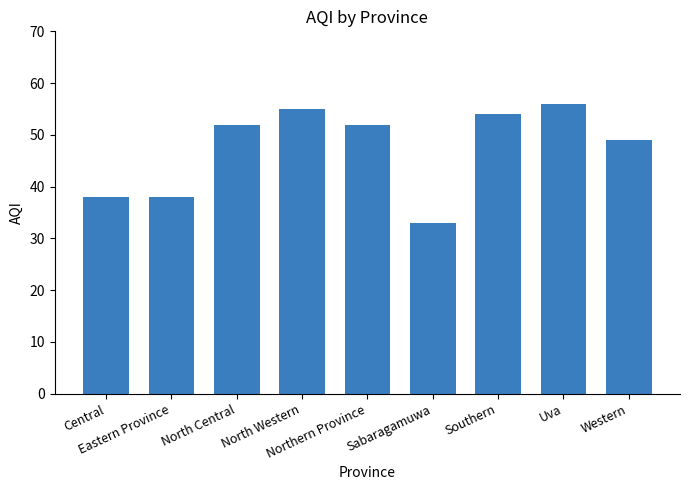

What is the greatest value displayed?

56